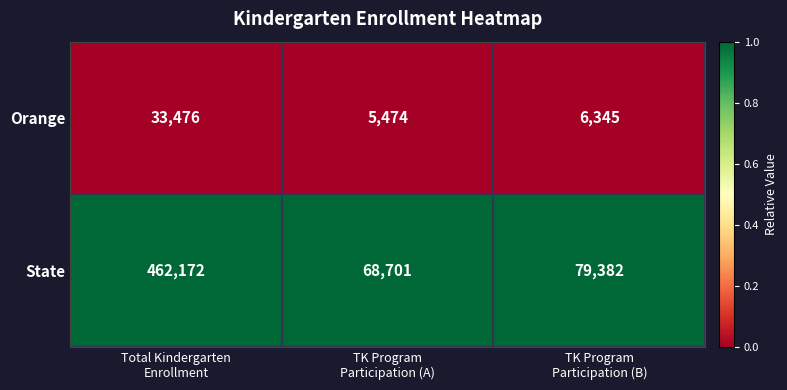

Count the number of data series in this chart.

2